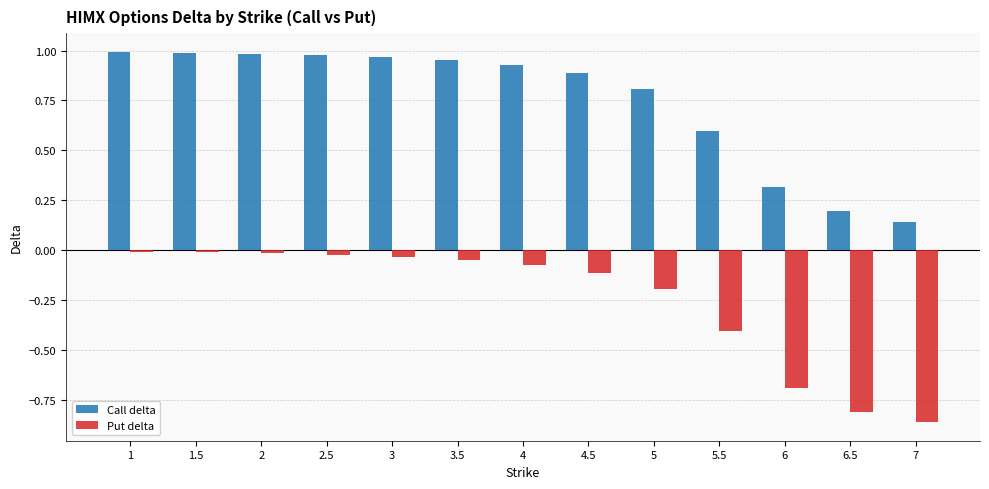

What position from the left is 2.5?

4